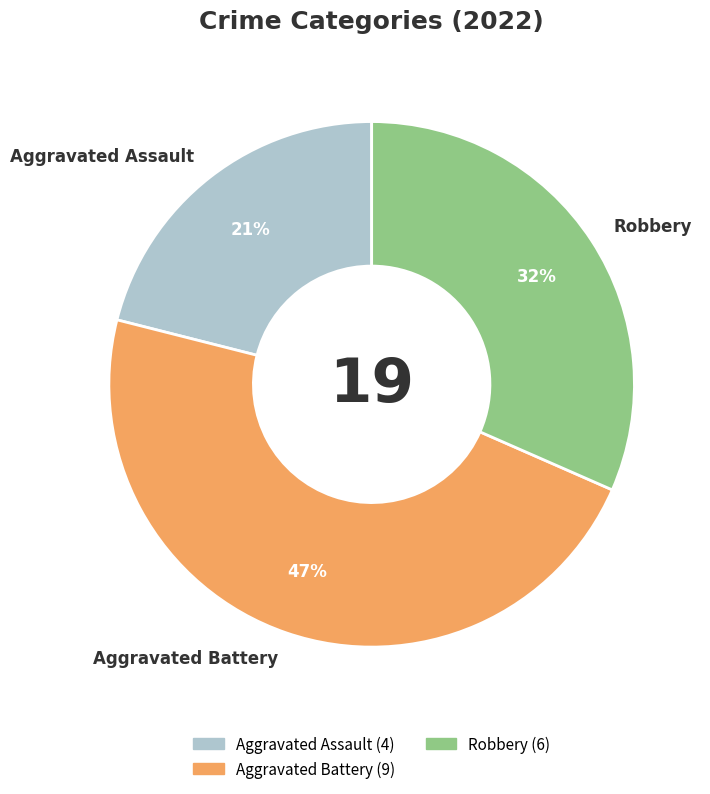

What is the smallest slice in the pie chart?

Aggravated Assault